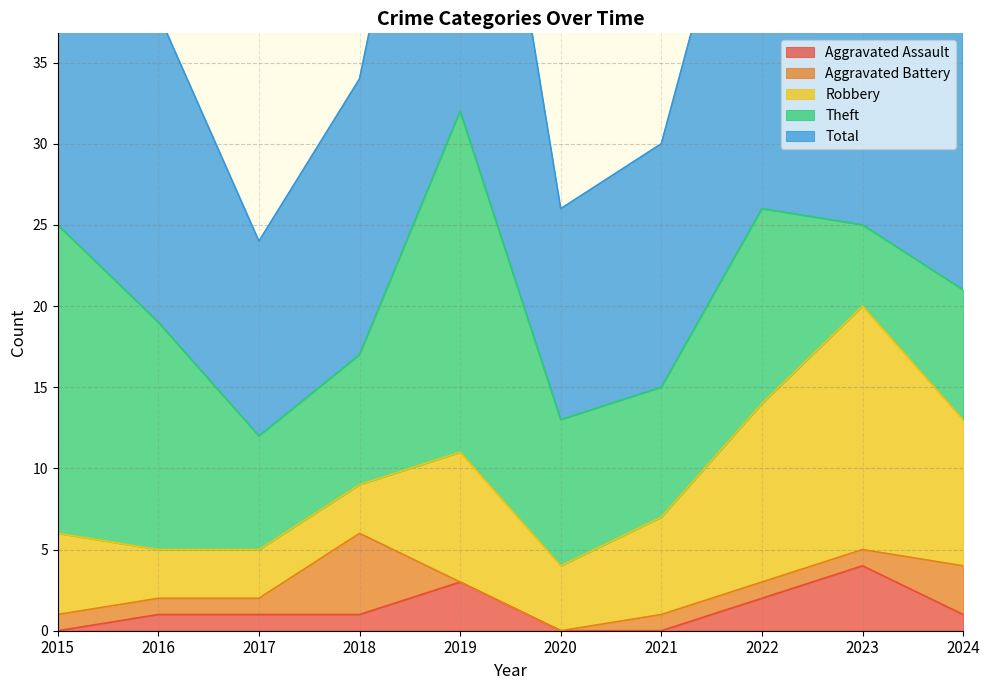

Reading left to right, list all the values displayed in this chart.

Aggravated Assault: 0	1	1	1	3	0	0	2	4	1
Aggravated Battery: 1	1	1	5	0	0	1	1	1	3
Robbery: 5	3	3	3	8	4	6	11	15	9
Theft: 19	14	7	8	21	9	8	12	5	8
Total: 25	19	12	17	32	13	15	27	25	21